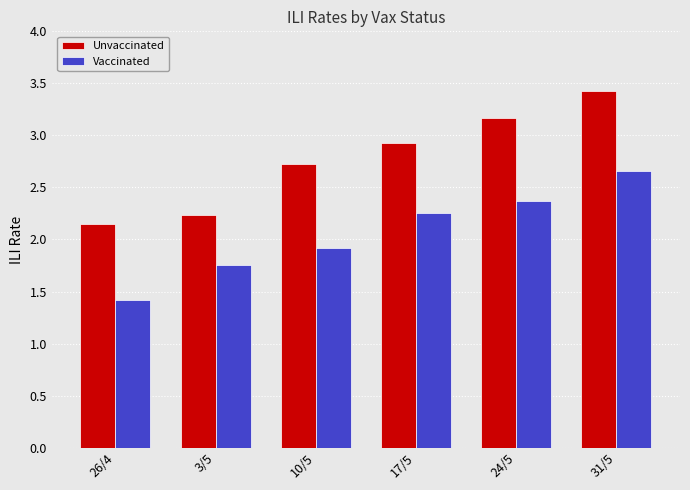

Rank the series by their average value, from lowest to highest.

Vaccinated, Unvaccinated